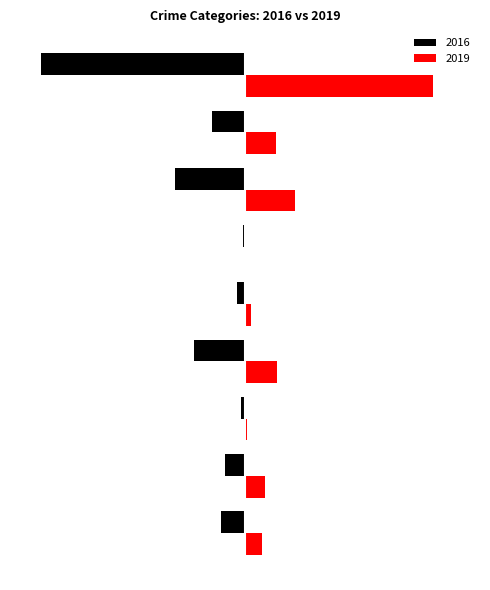

Reading right to left, extract all data points from this chart.

2016: -401	-65	-137	-3	-15	-101	-7	-40	-47
2019: 368	60	99	1	11	63	3	39	33